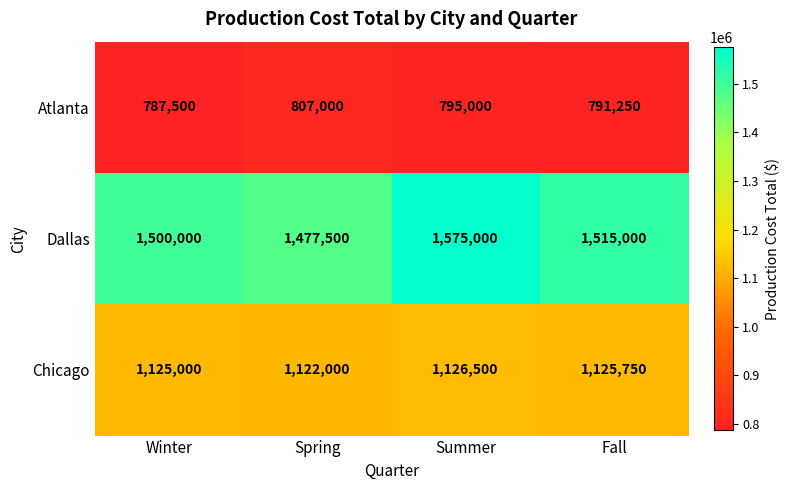

True or false: Atlanta has a value of 1162135 at Summer.

False